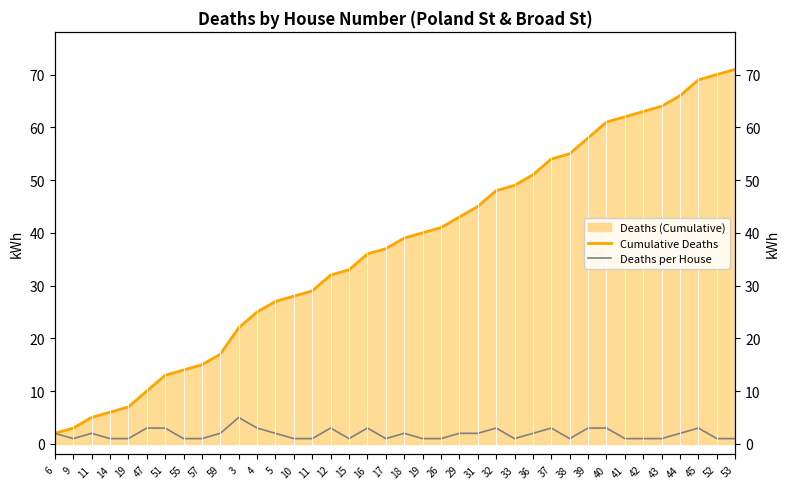

What is the label of the 25th point from the left?

32